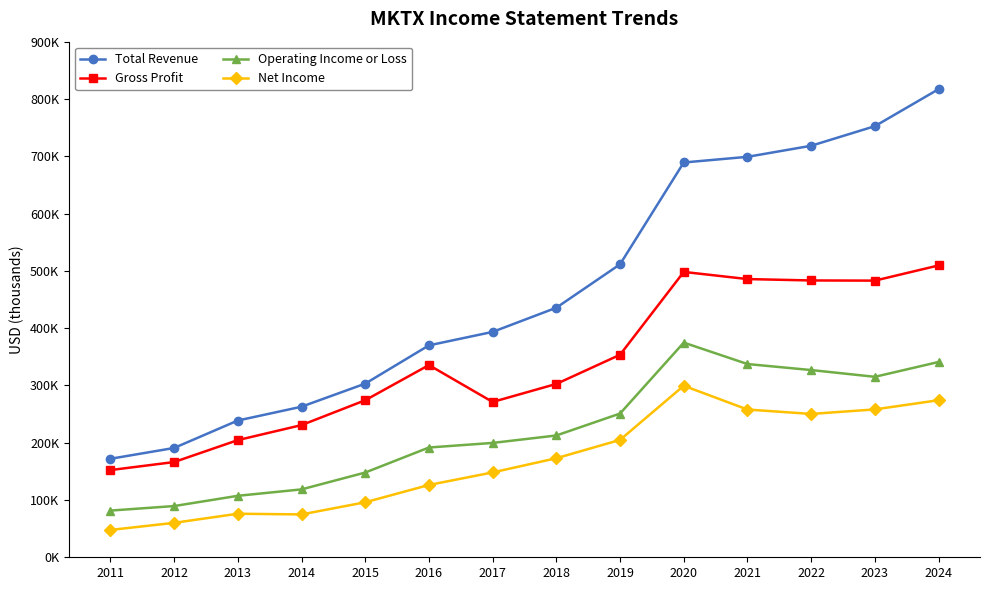

What are all the series names shown in the legend?

Total Revenue, Gross Profit, Operating Income or Loss, Net Income